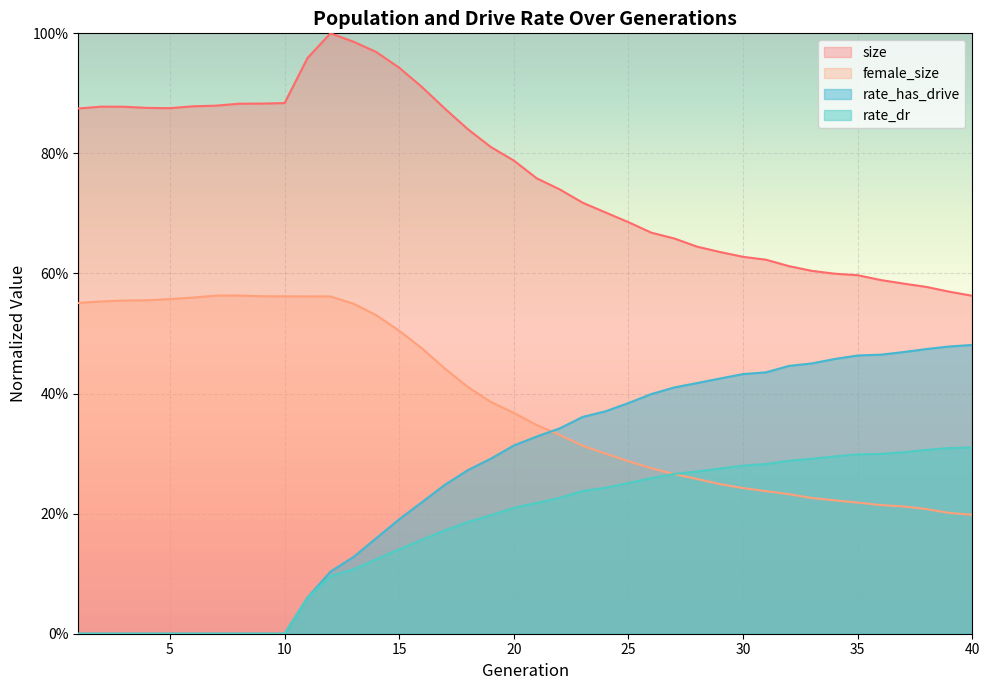

True or false: size and rate_has_drive cross at least once.

False